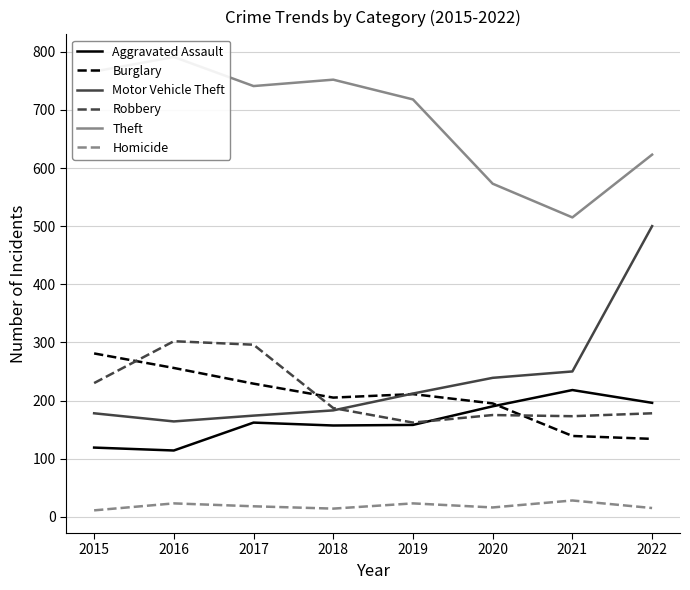

How many interior local peaks does the Burglary series have?

1